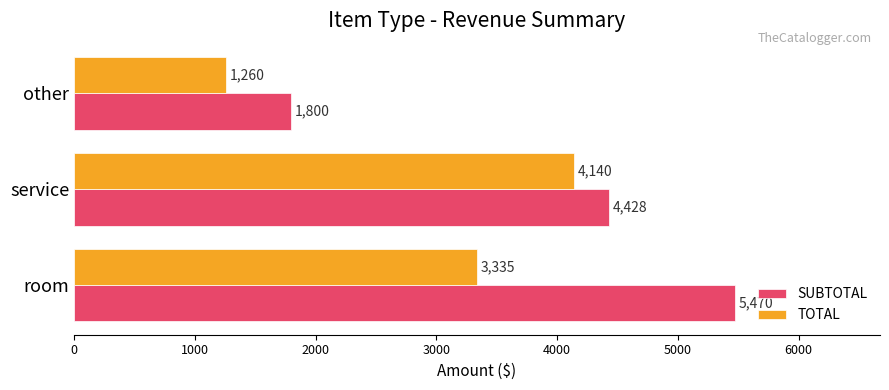

How many series are shown in this chart?

2